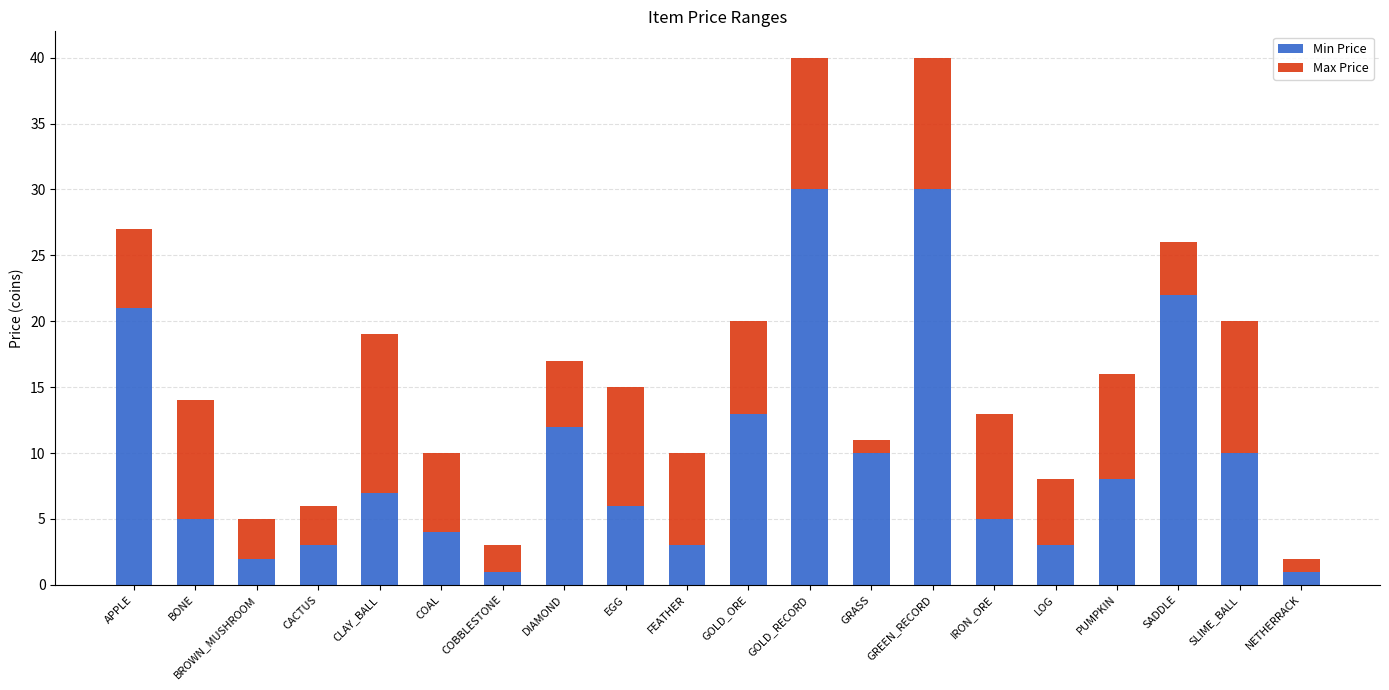

Where is Min Price nearest to the value 15?

GOLD_ORE